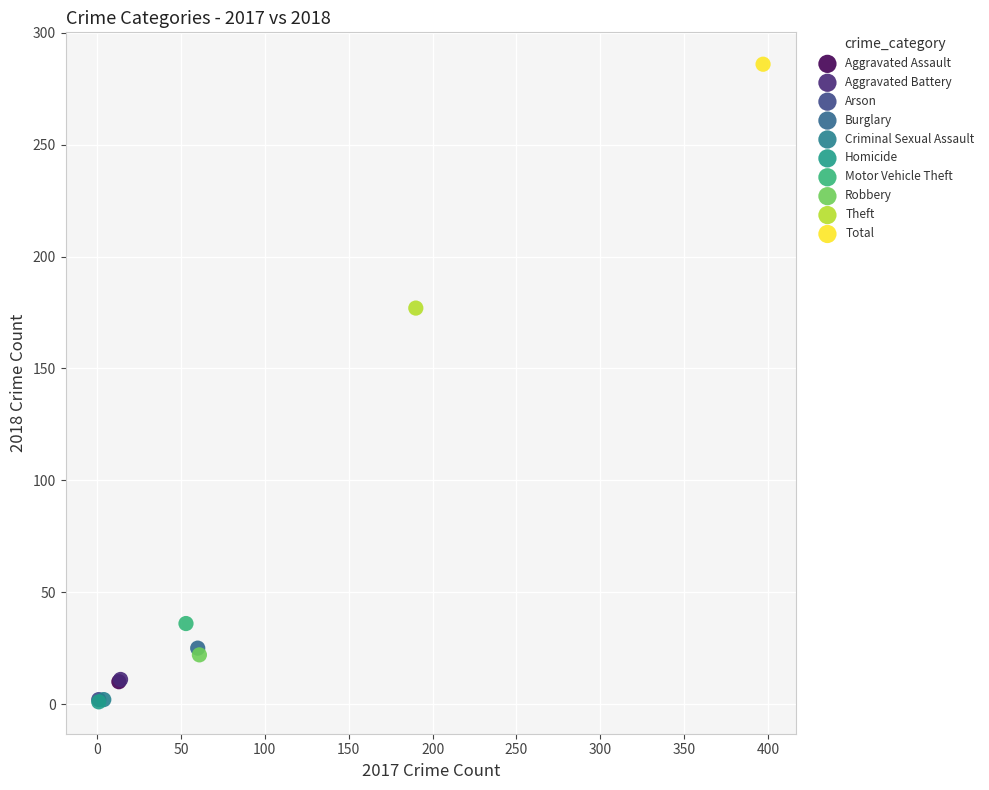

What are all the series names shown in the legend?

Aggravated Assault, Aggravated Battery, Arson, Burglary, Criminal Sexual Assault, Homicide, Motor Vehicle Theft, Robbery, Theft, Total